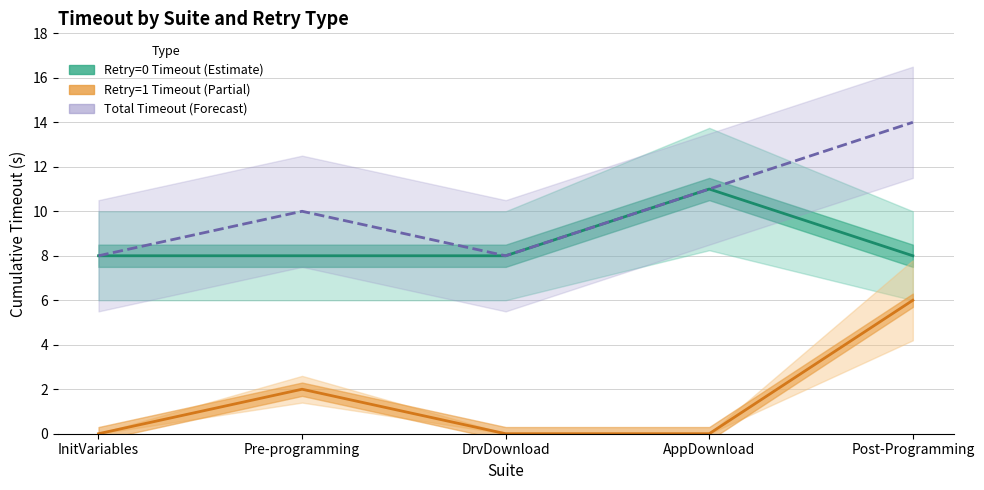

What is the sum of the Total Timeout (Forecast) values at Post-Programming and Pre-programming?

24